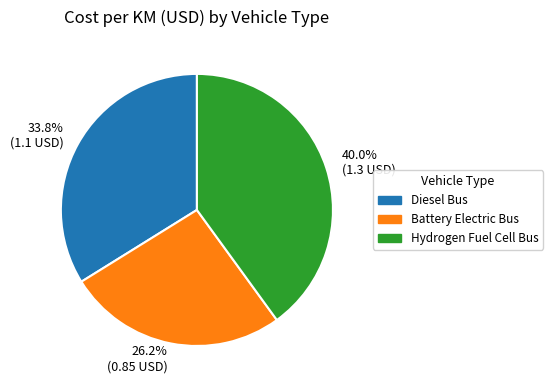

Which has a higher value, Hydrogen Fuel Cell Bus or Diesel Bus?

Hydrogen Fuel Cell Bus